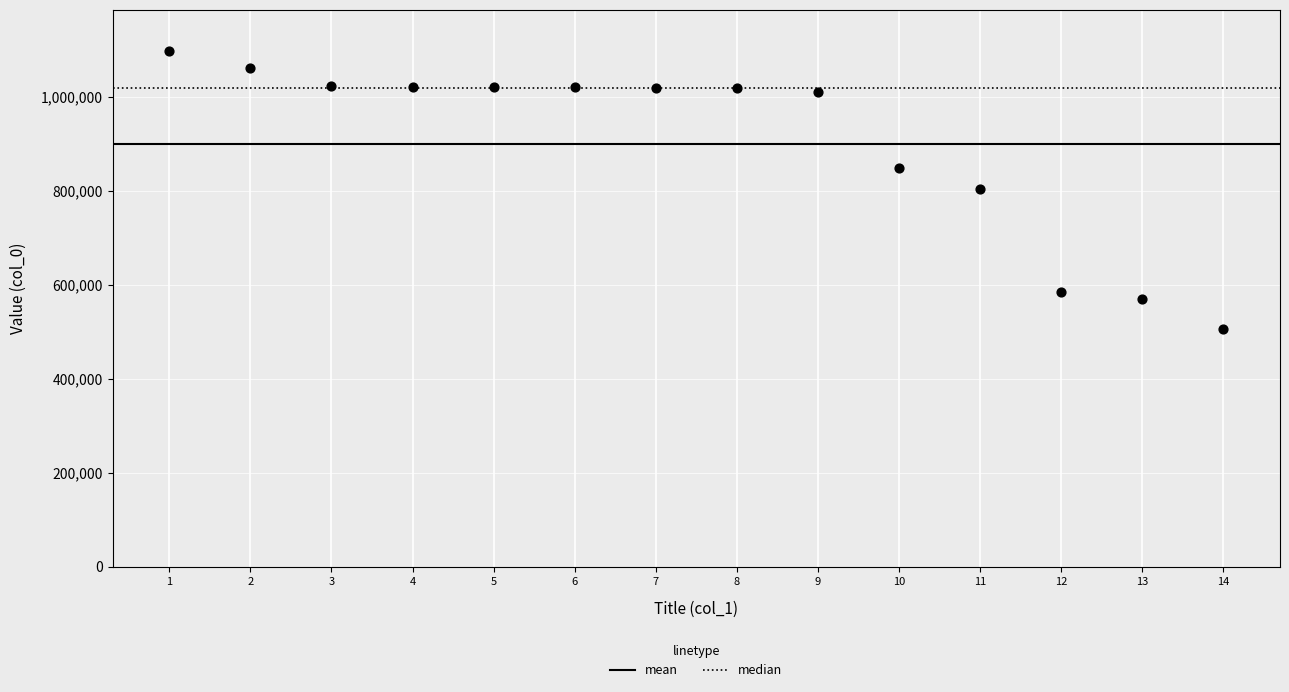

What is the range of Y values (max minus min)?

590580